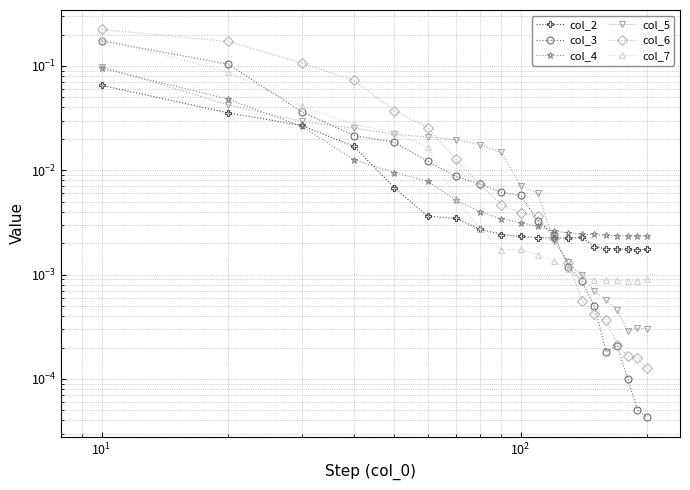

After their last crossing, which series has the higher values: col_5 or col_3?

col_5